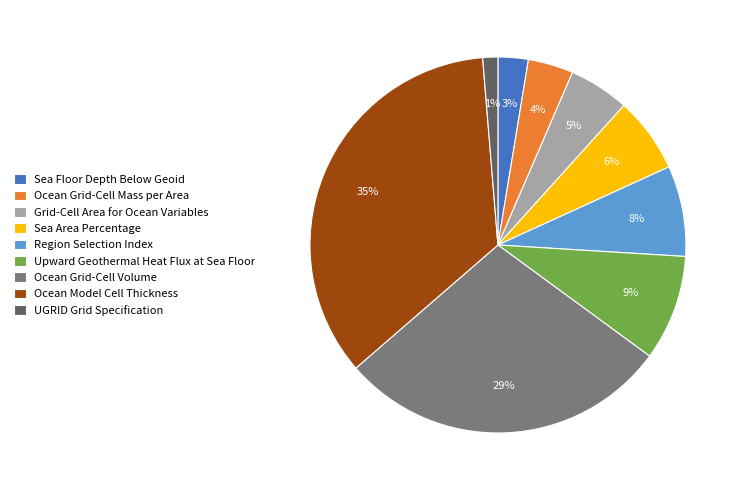

Which category has the smallest portion of the pie?

UGRID Grid Specification